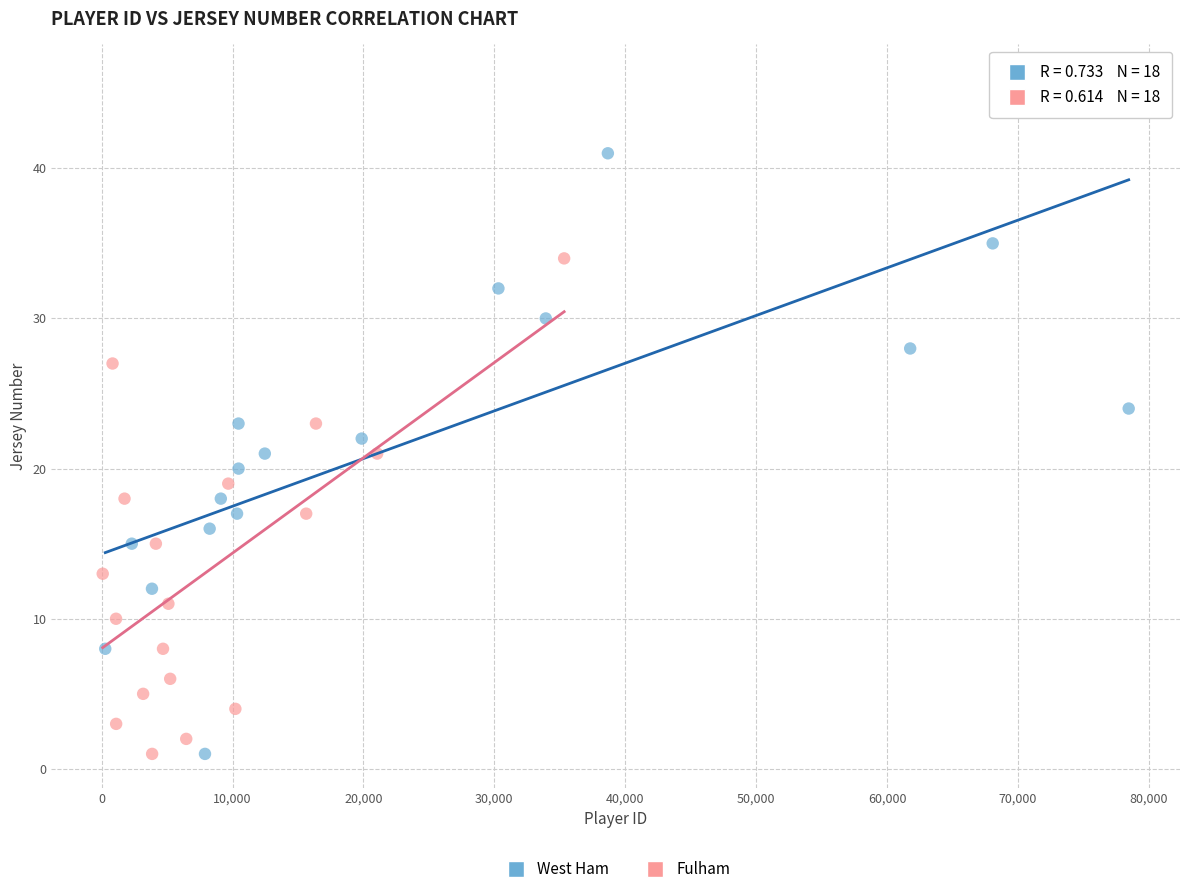

Which series contains the highest Y value?

West Ham